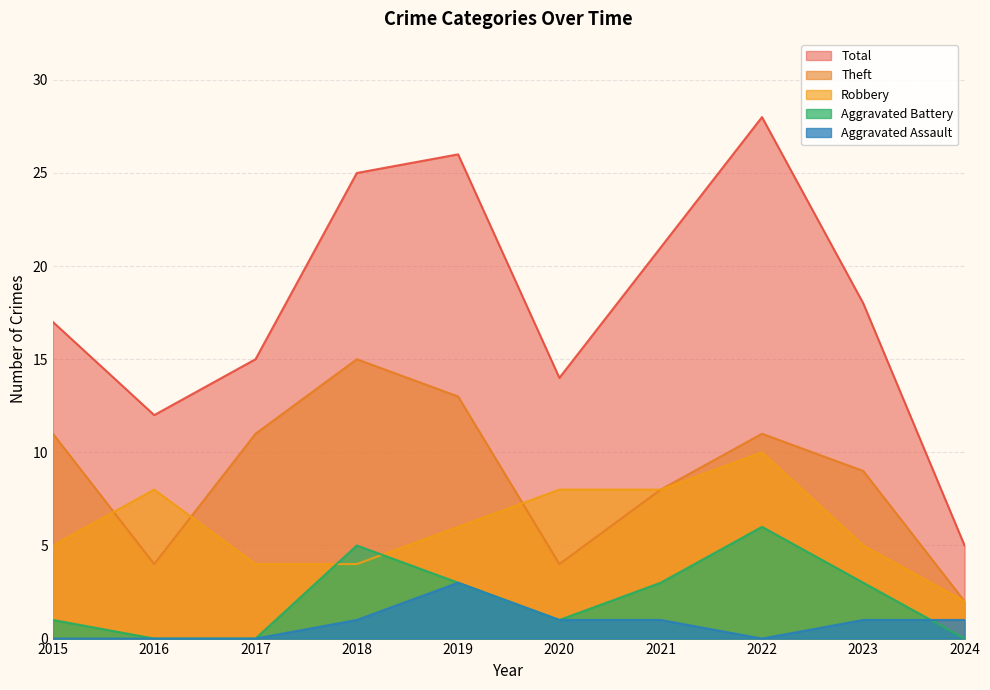

After their last crossing, which series has the higher values: Robbery or Theft?

Robbery